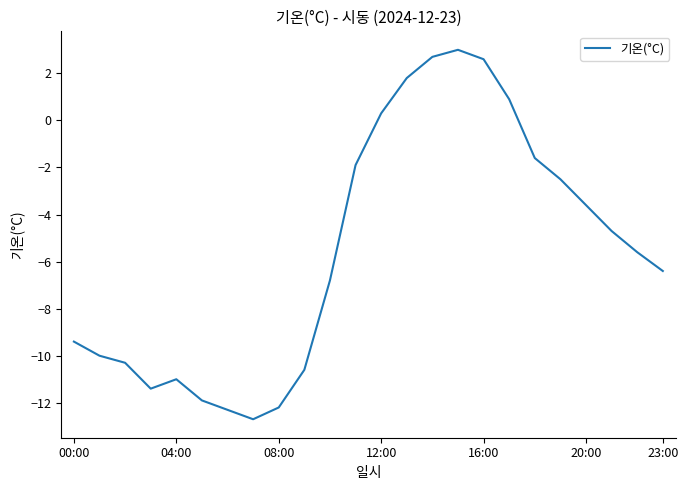

What is the greatest value displayed?

3.0